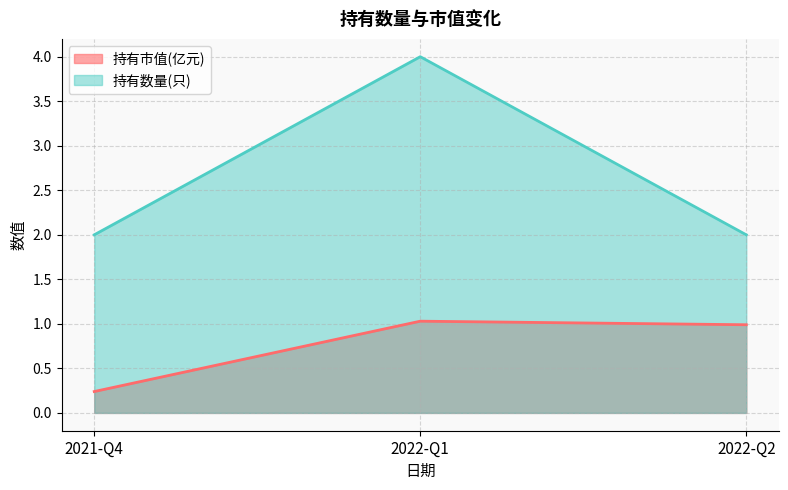

Is it true that 持有数量(只) equals 2.2 at 2022-Q1?

False